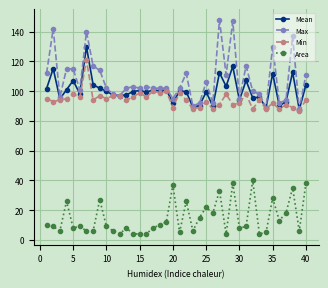

Which series has the largest total across all categories?

Max